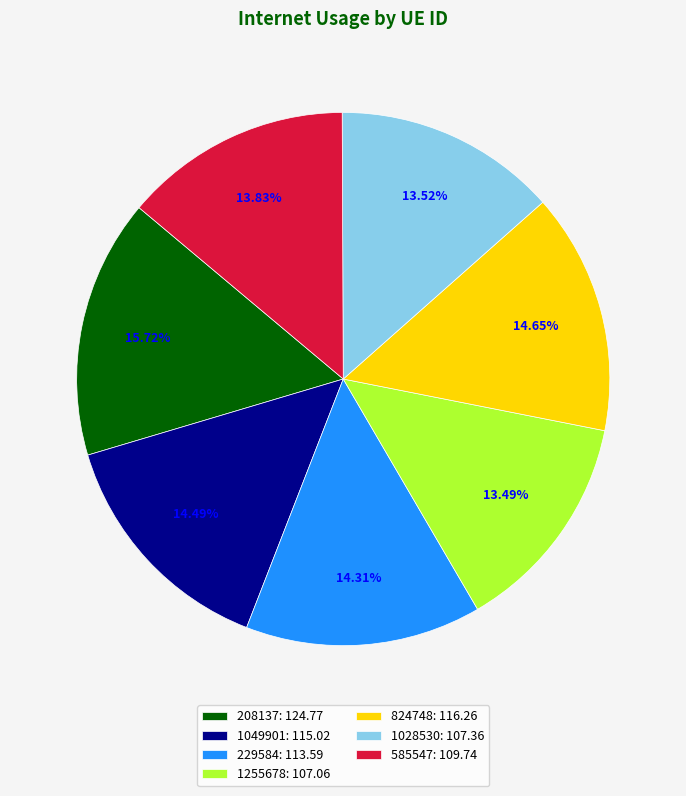

Combined, do 824748 and 1255678 account for over 50%?

No